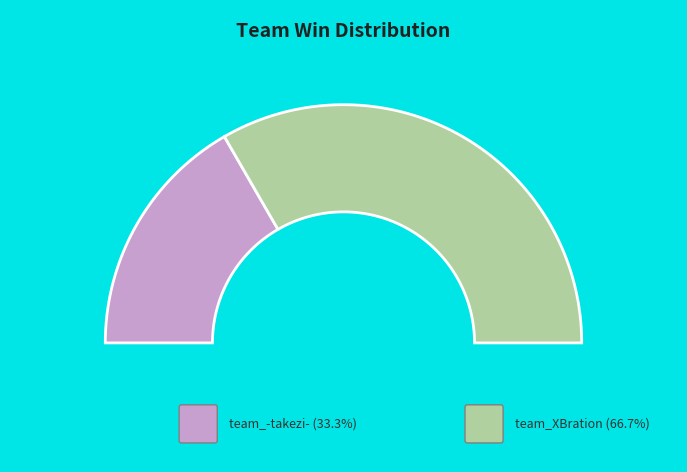

To the nearest percent, what percentage of the pie is team_XBration?

67%